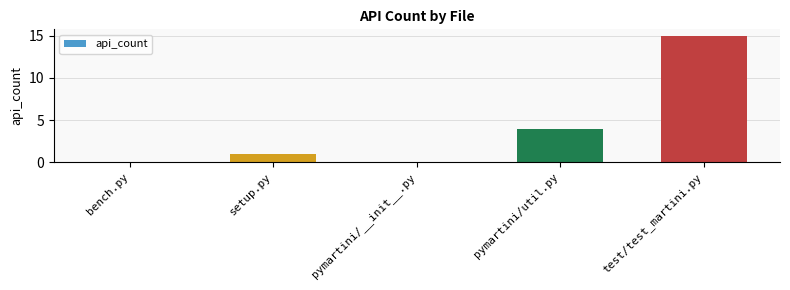

How many distinct data groups are displayed?

1